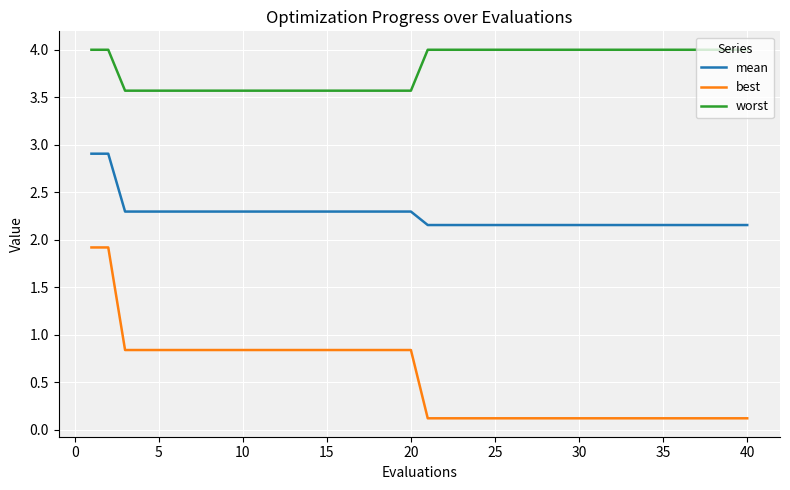

True or false: worst and best cross at least once.

False